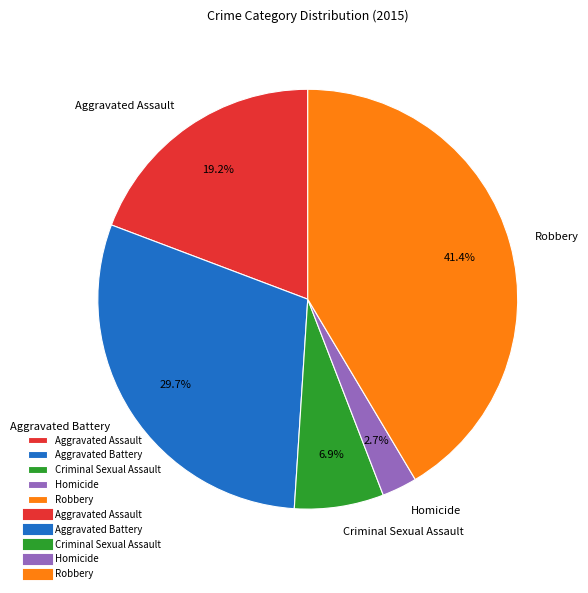

The Homicide slice represents 9% of the pie. True or false?

False